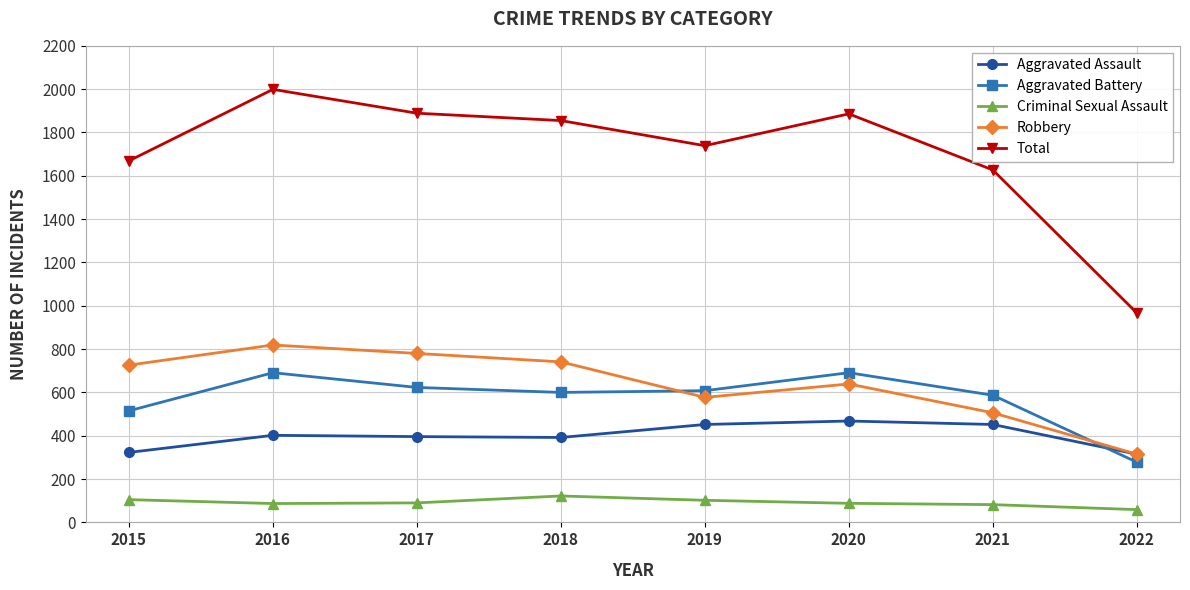

Is the value of Total at 2015 greater than the value of Aggravated Assault at 2017?

Yes